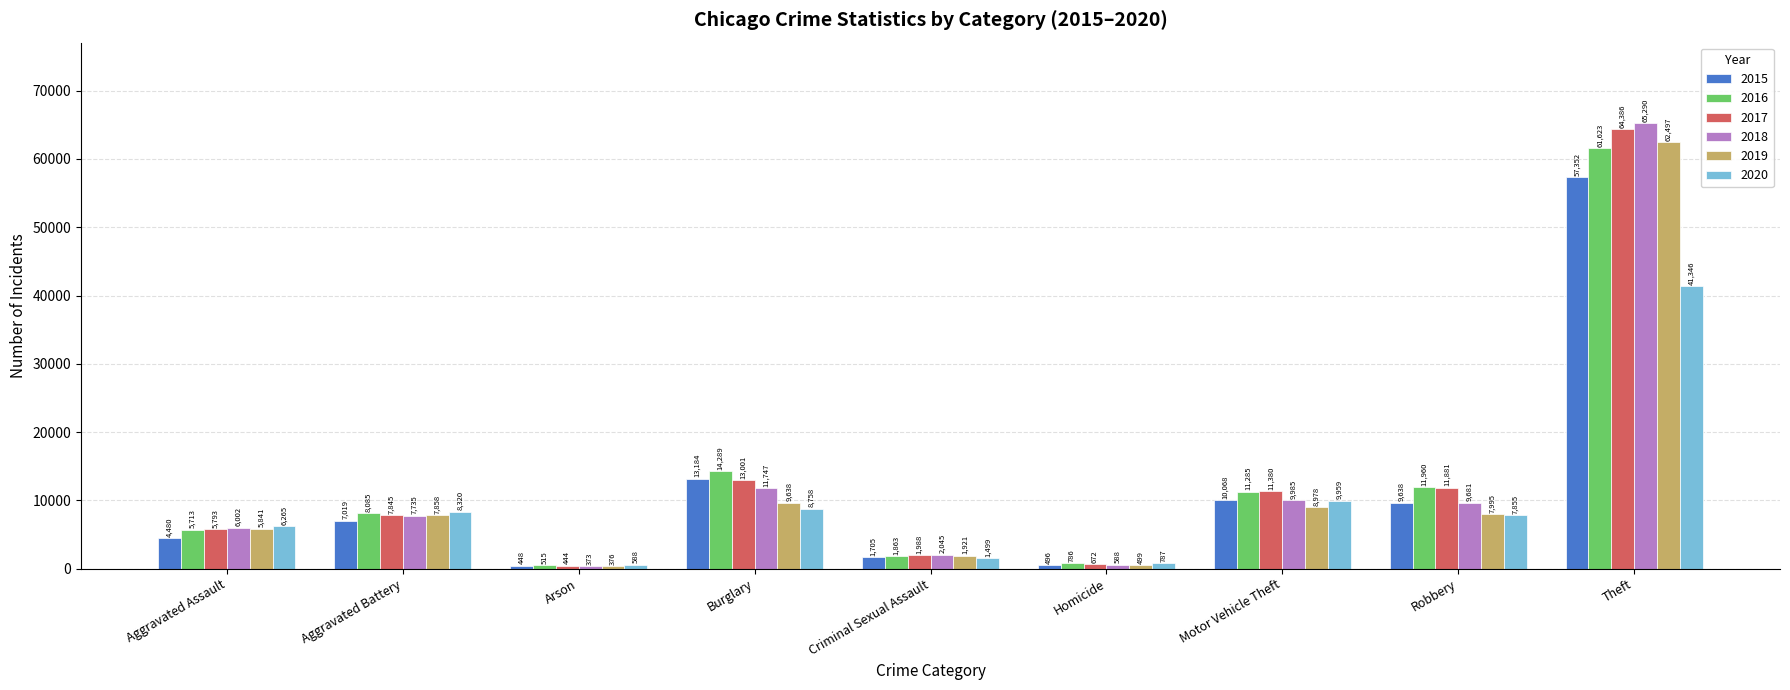

What is the maximum value shown in the chart?

65290